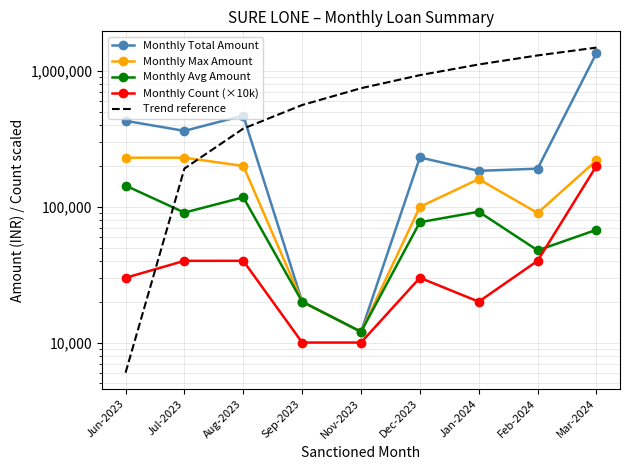

Reading left to right, transcribe all the data shown in this chart.

Monthly Total Amount: 430000.0	362630.0	470000.0	20000.0	12000.0	231000.0	184000.0	191000.0	1354000.0
Monthly Max Amount: 230000.0	230000.0	200000.0	20000.0	12000.0	100000.0	160000.0	90000.0	220000.0
Monthly Avg Amount: 143333.0	90657.0	117500.0	20000.0	12000.0	77000.0	92000.0	47750.0	67700.0
Monthly Count (×10k): 30000.0	40000.0	40000.0	10000.0	10000.0	30000.0	20000.0	40000.0	200000.0
Trend reference: 6000.0	191425.0	376850.0	562275.0	747700.0	933125.0	1118550.0	1303975.0	1489400.0